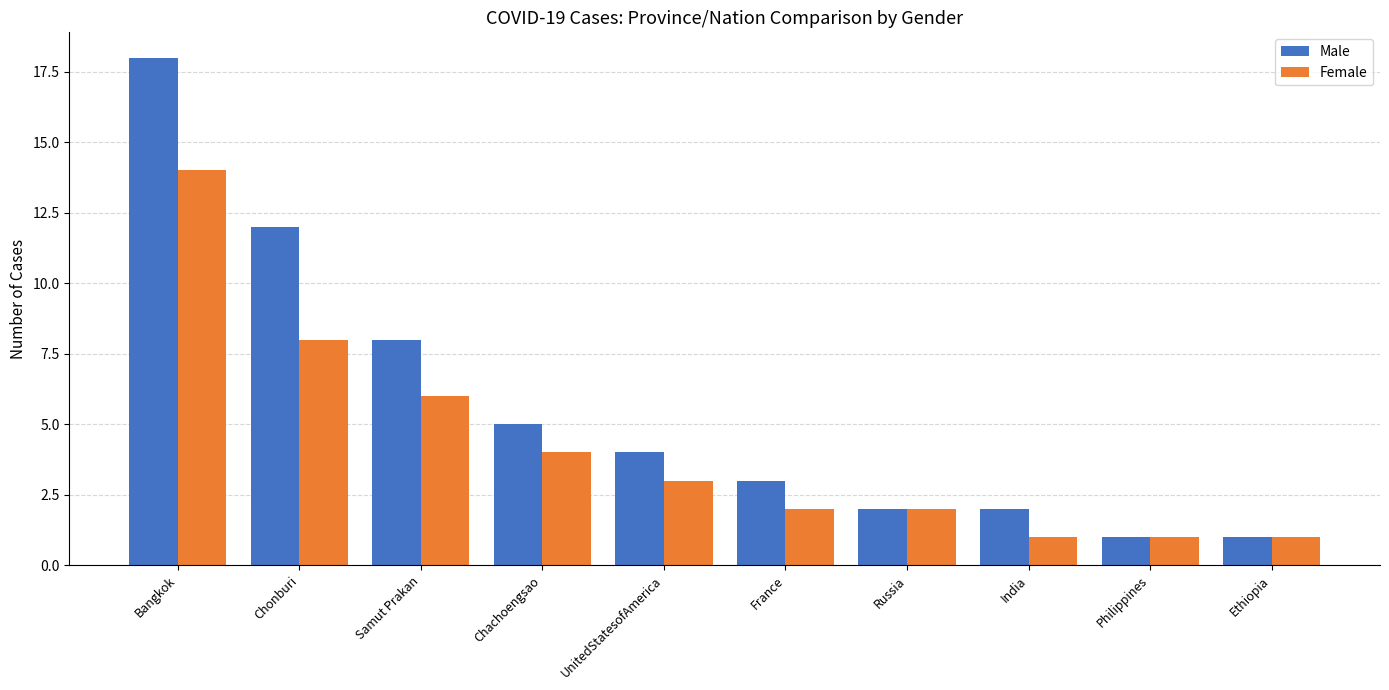

How many bars are there in total?

20